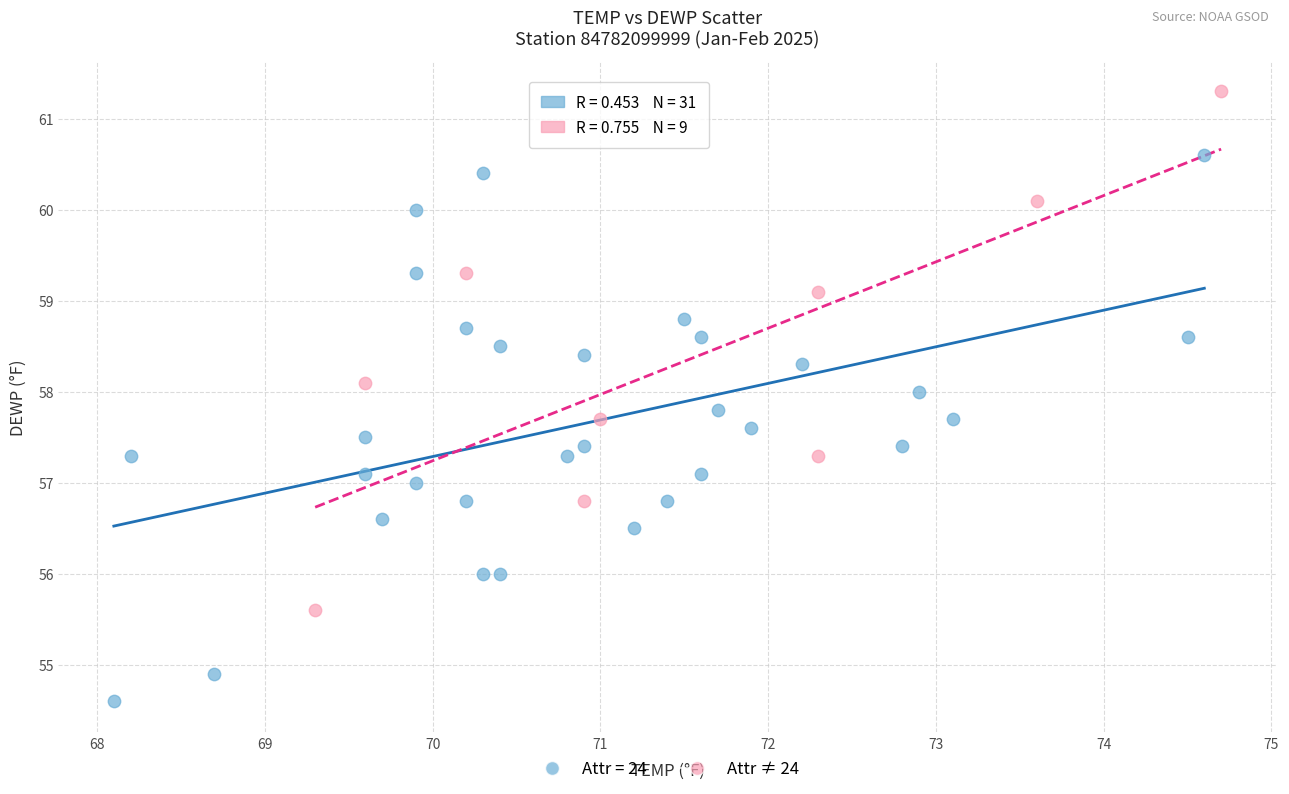

Which series has the largest Y range (max minus min)?

Attr = 24